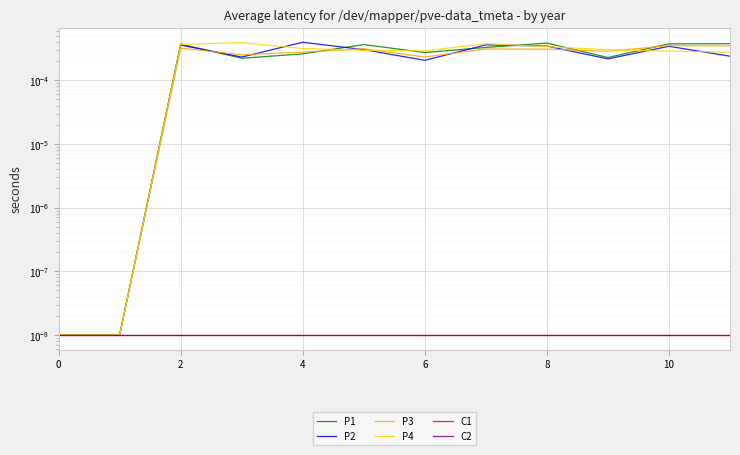

True or false: C2 and P2 cross at least once.

False